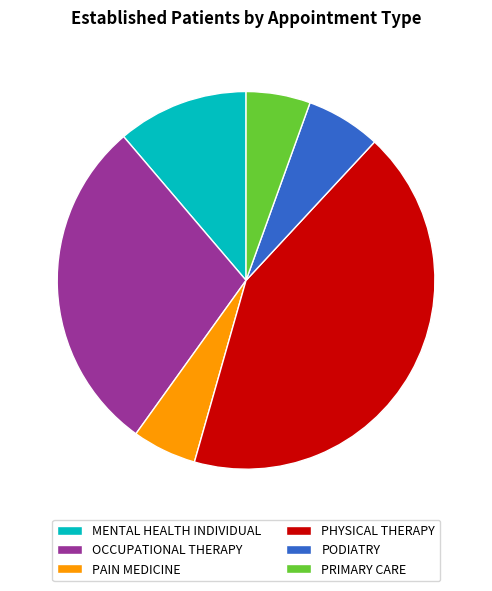

Between PODIATRY and OCCUPATIONAL THERAPY, which is larger?

OCCUPATIONAL THERAPY